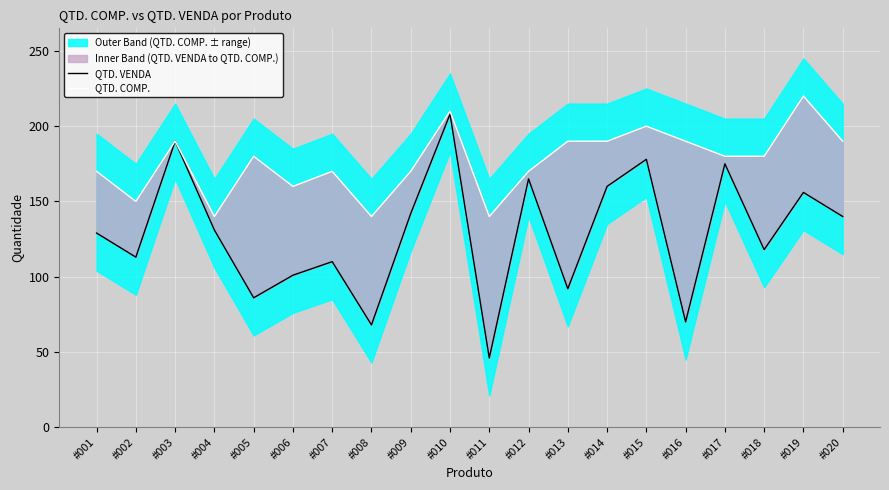

True or false: QTD. VENDA has more than 0 points higher than both neighbors.

True